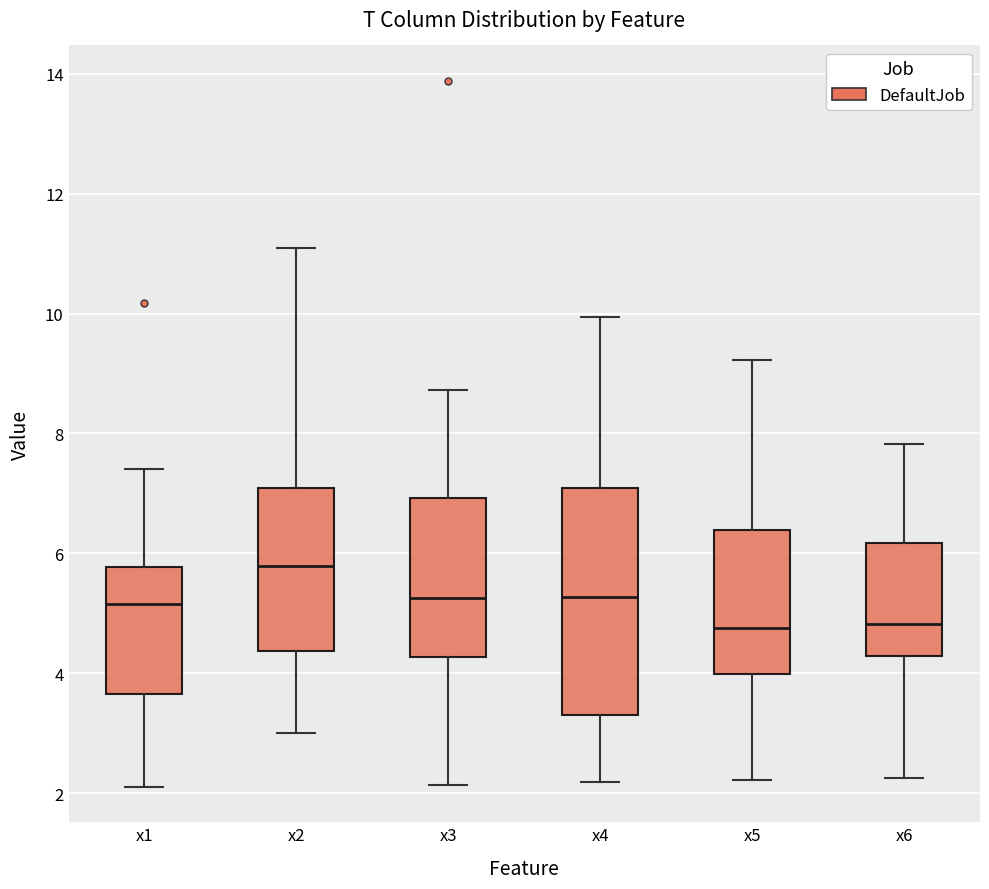

Reading left to right, transcribe this box plot: for each box, give where its median line is, the range the box spans, and where its two whiskers end, as read against the y-axis. The values are not printed on the chart, so give them approximately, as read against the axis.

x1: median 5.2, box 3.6 to 5.8, whiskers 2.2 to 7.4
x2: median 5.8, box 4.4 to 7.0, whiskers 3.0 to 11.0
x3: median 5.2, box 4.2 to 7.0, whiskers 2.2 to 8.8
x4: median 5.2, box 3.4 to 7.0, whiskers 2.2 to 10.0
x5: median 4.8, box 4.0 to 6.4, whiskers 2.2 to 9.2
x6: median 4.8, box 4.2 to 6.2, whiskers 2.2 to 7.8